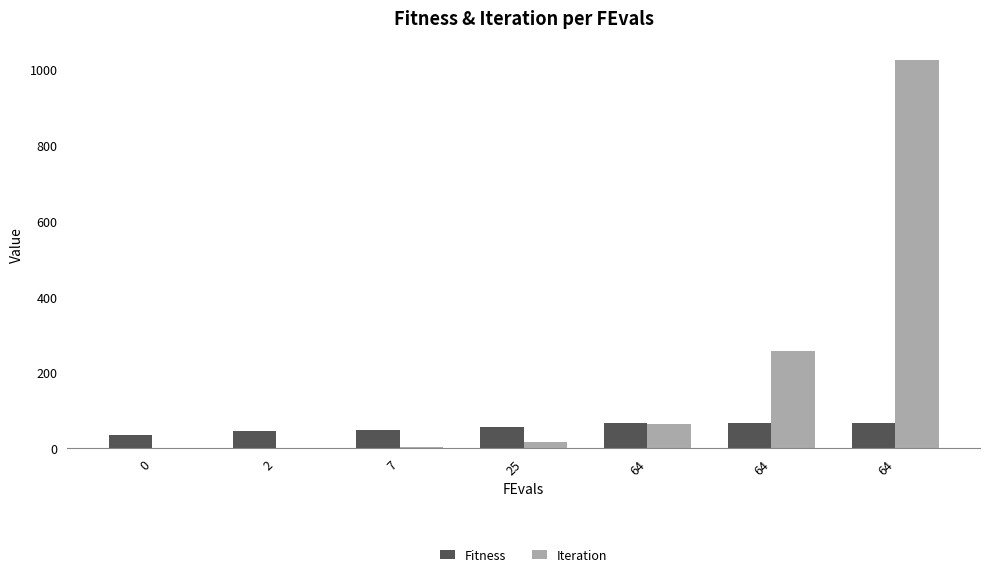

The Fitness series shows 34 at 0. True or false?

True